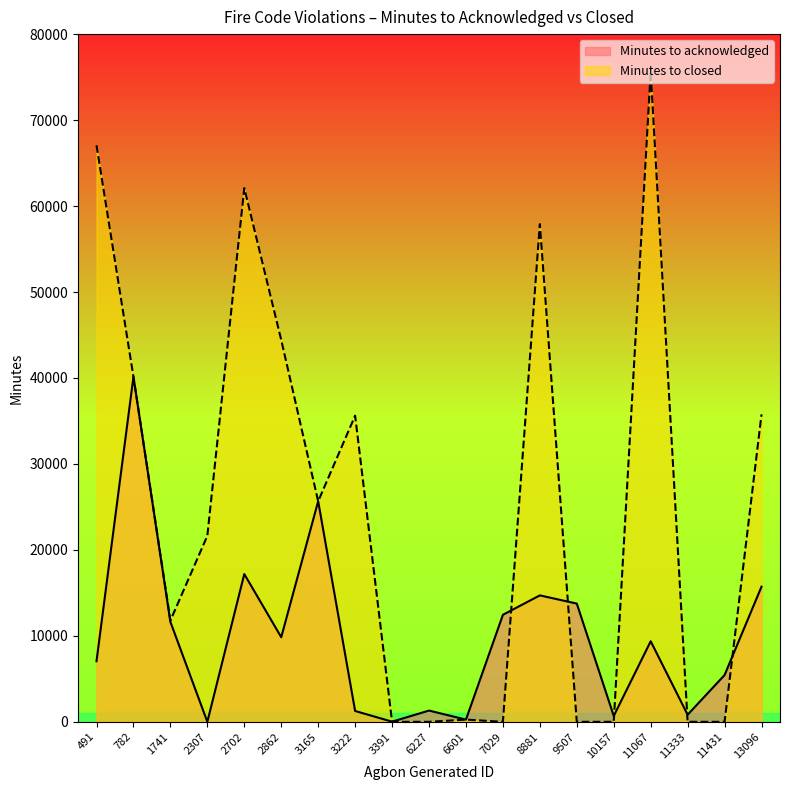

Does the chart display data point markers on the line(s)?

No